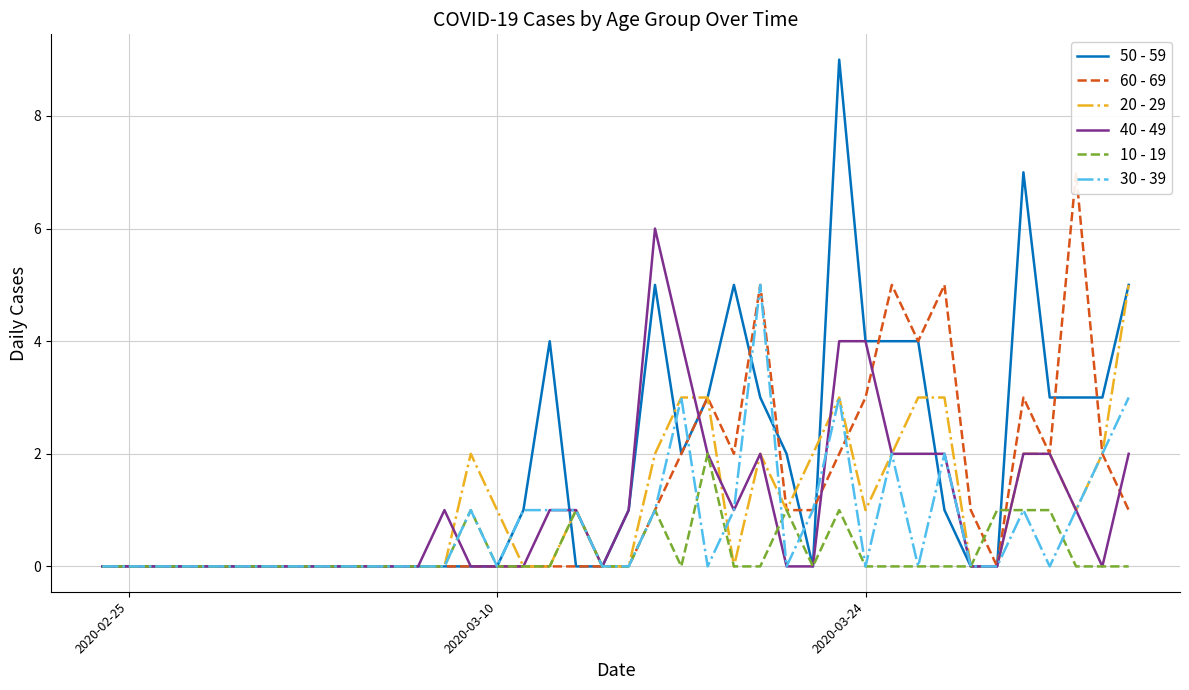

Which series has the largest range (max minus min)?

50 - 59